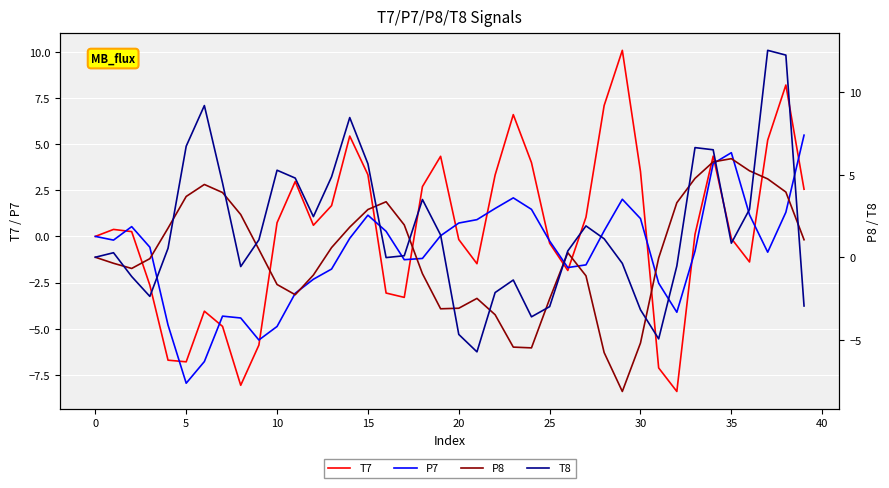

What is the average value of the P8 series?

0.2